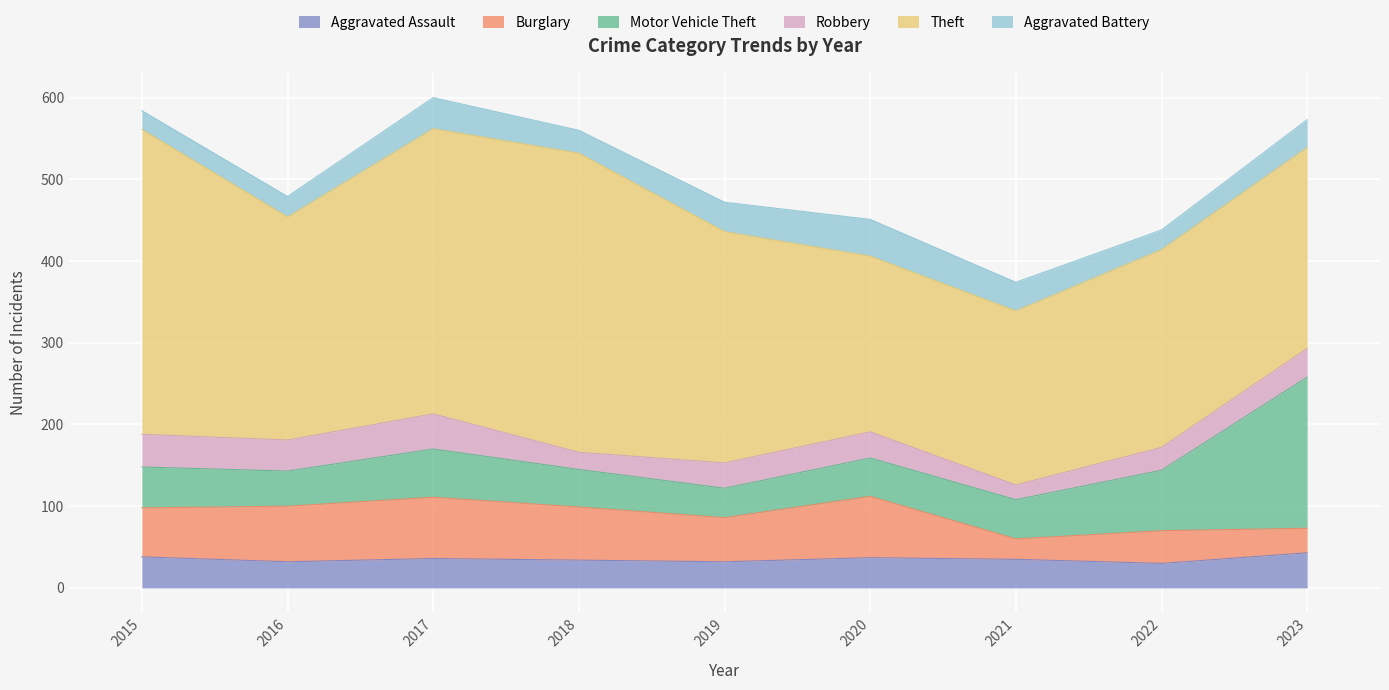

The Robbery series shows 32 at 2018. True or false?

False